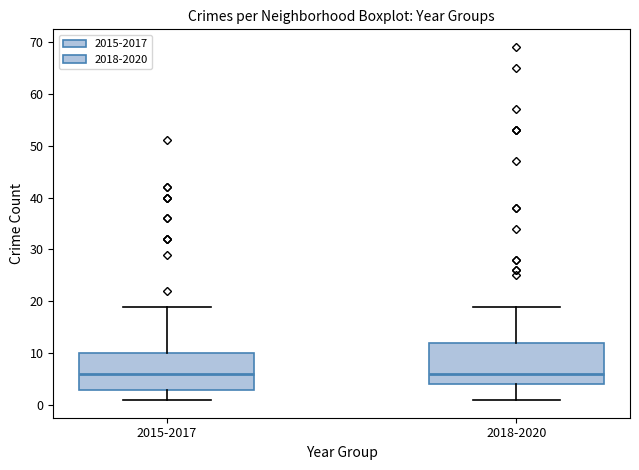

Reading left to right, read every box against the y-axis: the position of its median line, the range the box covers, and the ends of its whiskers. The values are not printed on the chart, so give them approximately, as read against the axis.

2015-2017: median 6, box 3 to 10, whiskers 1 to 19
2018-2020: median 6, box 4 to 12, whiskers 1 to 19